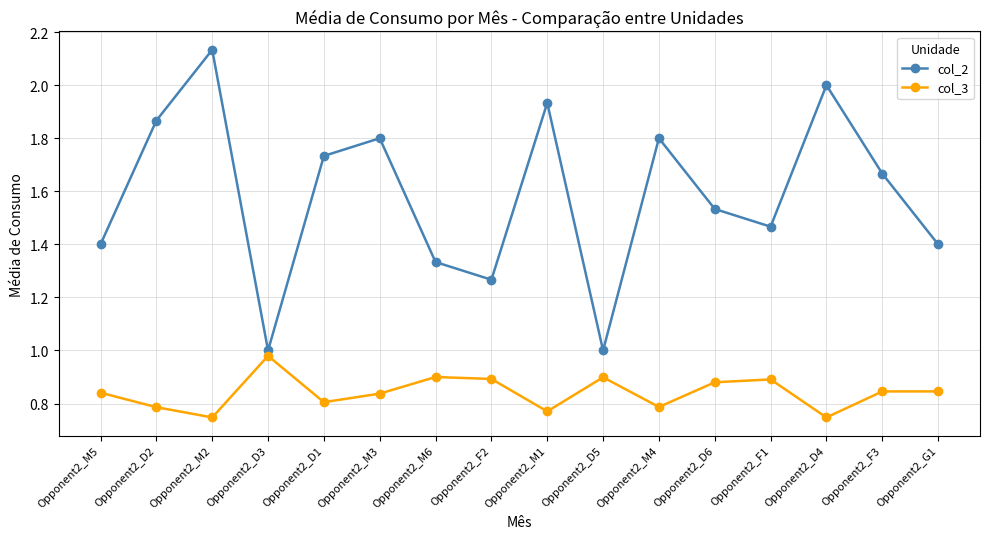

What position from the left is Opponent2_D4?

14